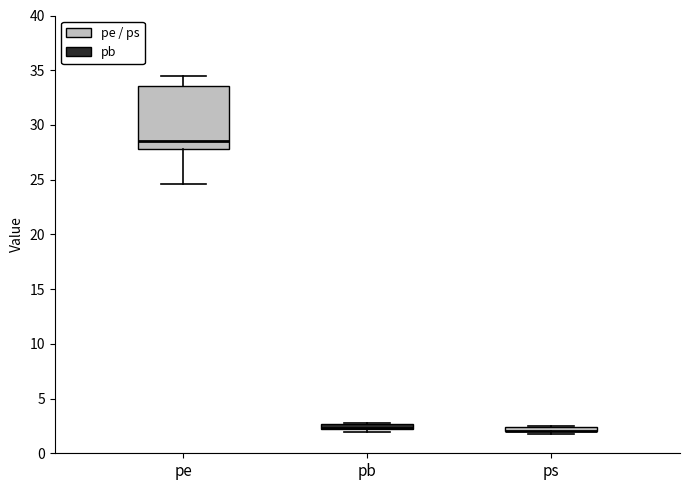

Which box is the tallest, from its lower edge to its upper edge?

pe